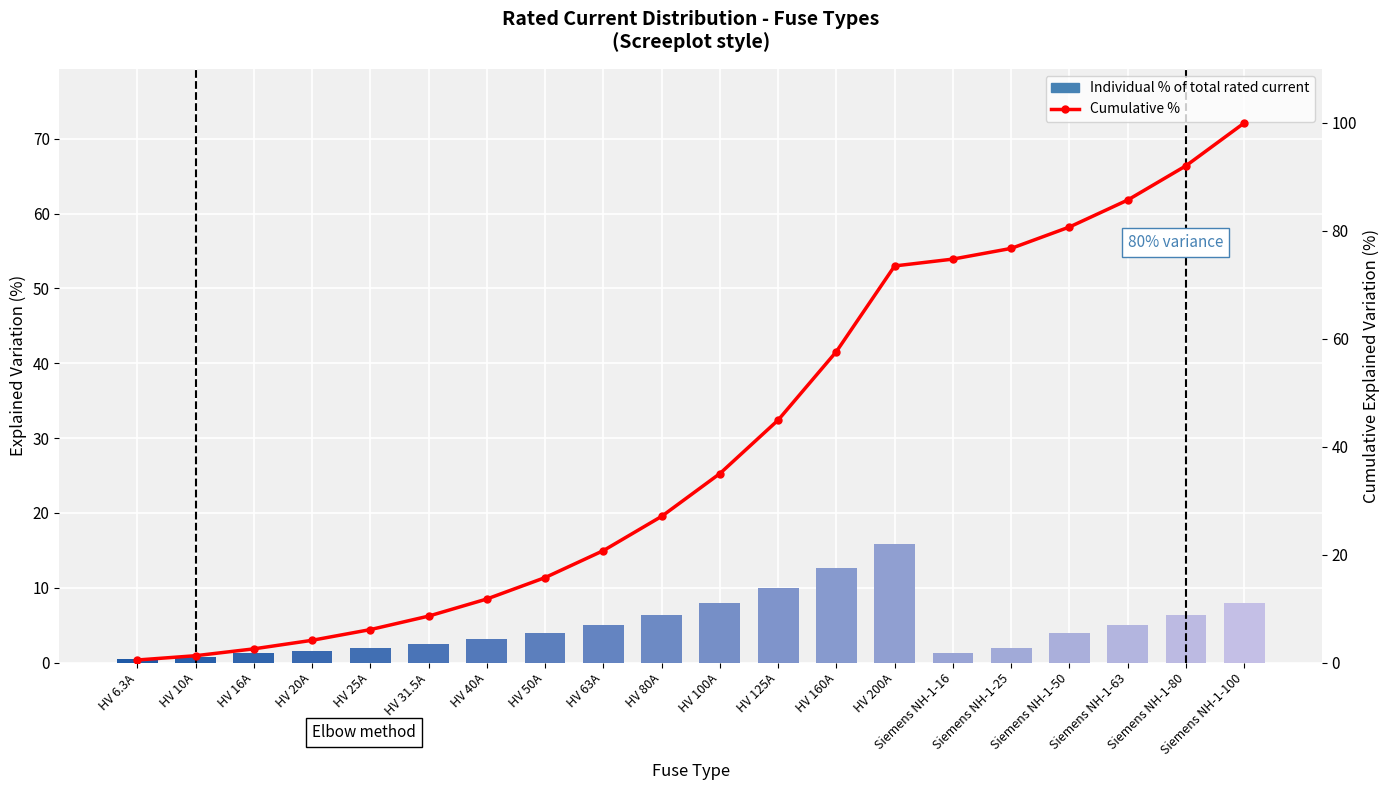

Between HV 25A and HV 6.3A, which is larger?

HV 25A